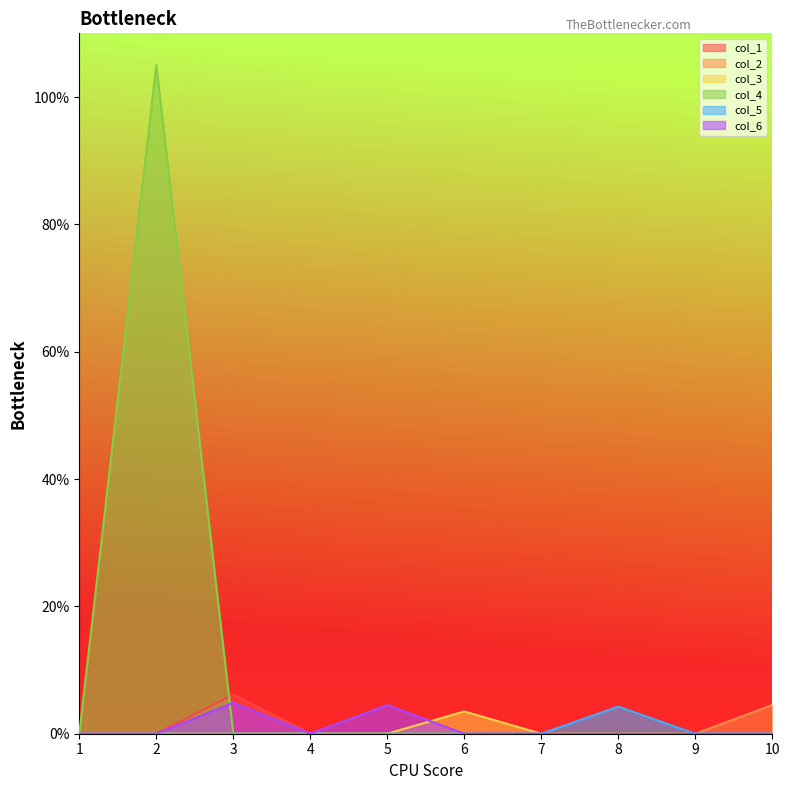

True or false: col_5 and col_6 intersect in this chart.

False